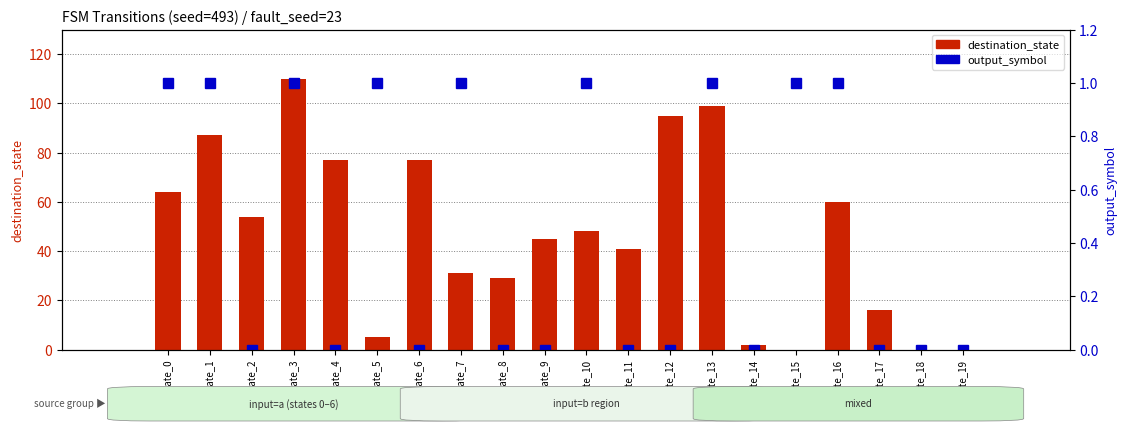

Which series has the largest total across all categories?

destination_state